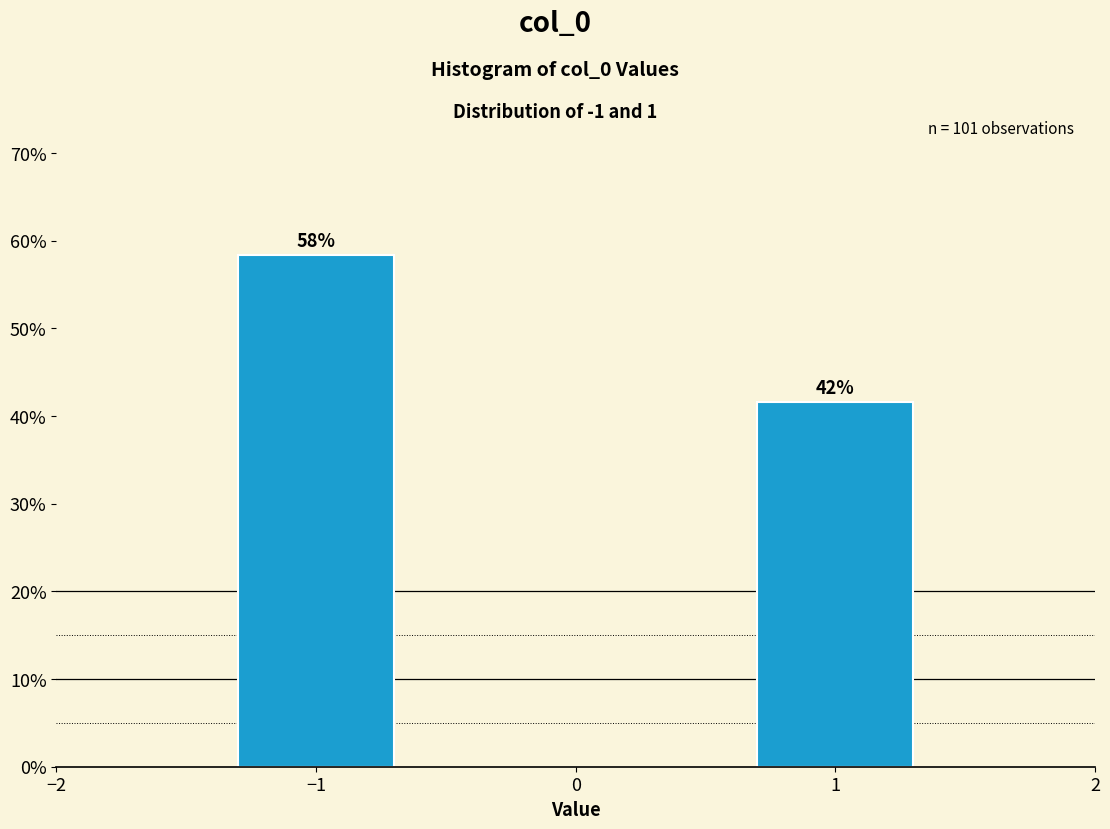

How many bars are there in total?

2